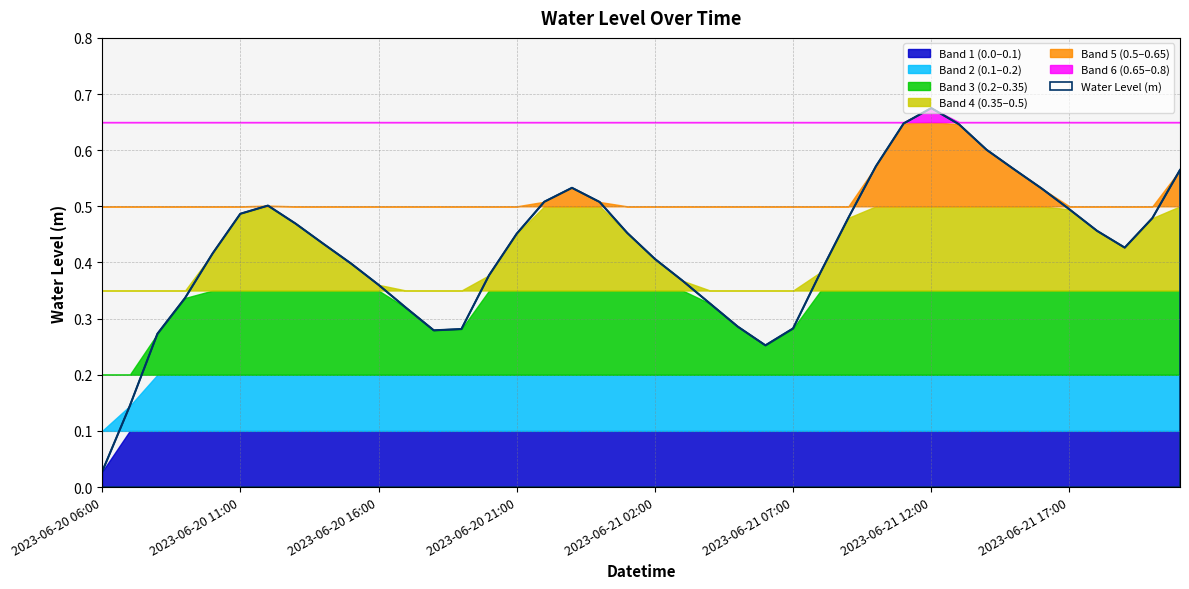

Reading right to left, transcribe all the data shown in this chart.

0.6	0.5	0.4	0.5	0.5	0.5	0.6	0.6	0.6	0.7	0.6	0.6	0.5	0.4	0.3	0.3	0.3	0.3	0.4	0.4	0.5	0.5	0.5	0.5	0.5	0.4	0.3	0.3	0.3	0.4	0.4	0.4	0.5	0.5	0.5	0.4	0.3	0.3	0.1	0.0